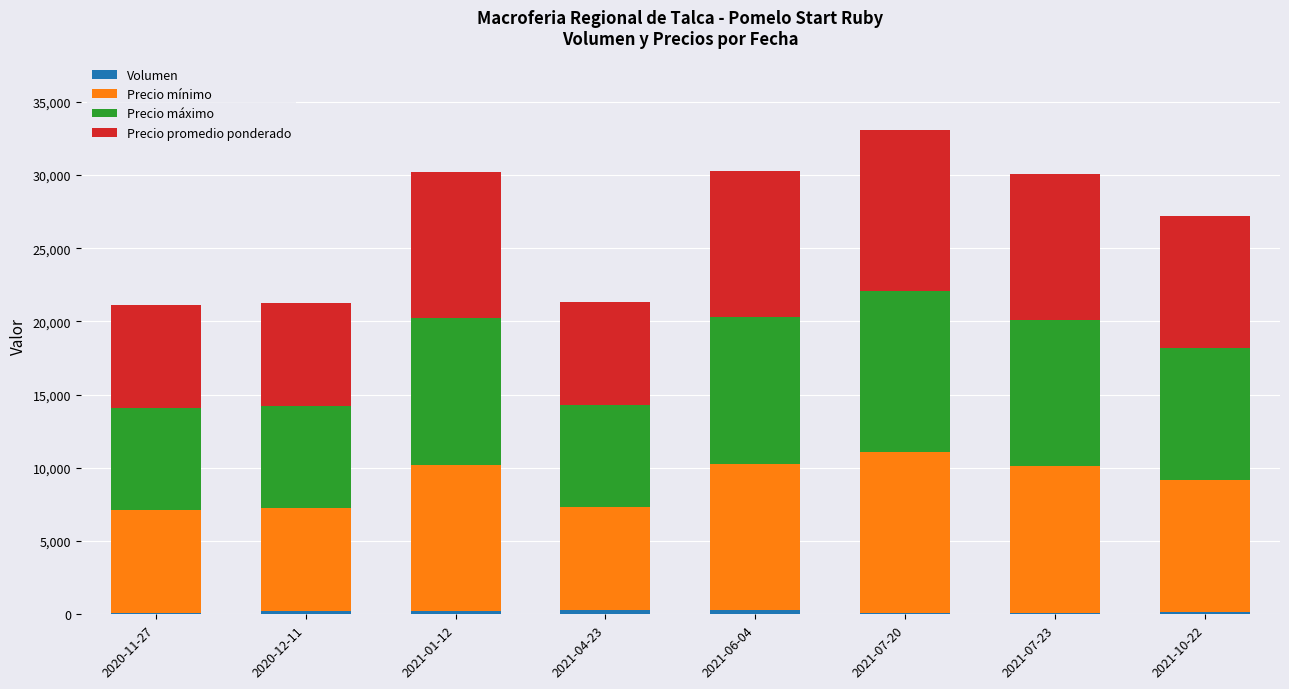

How many data points does each series have?

8